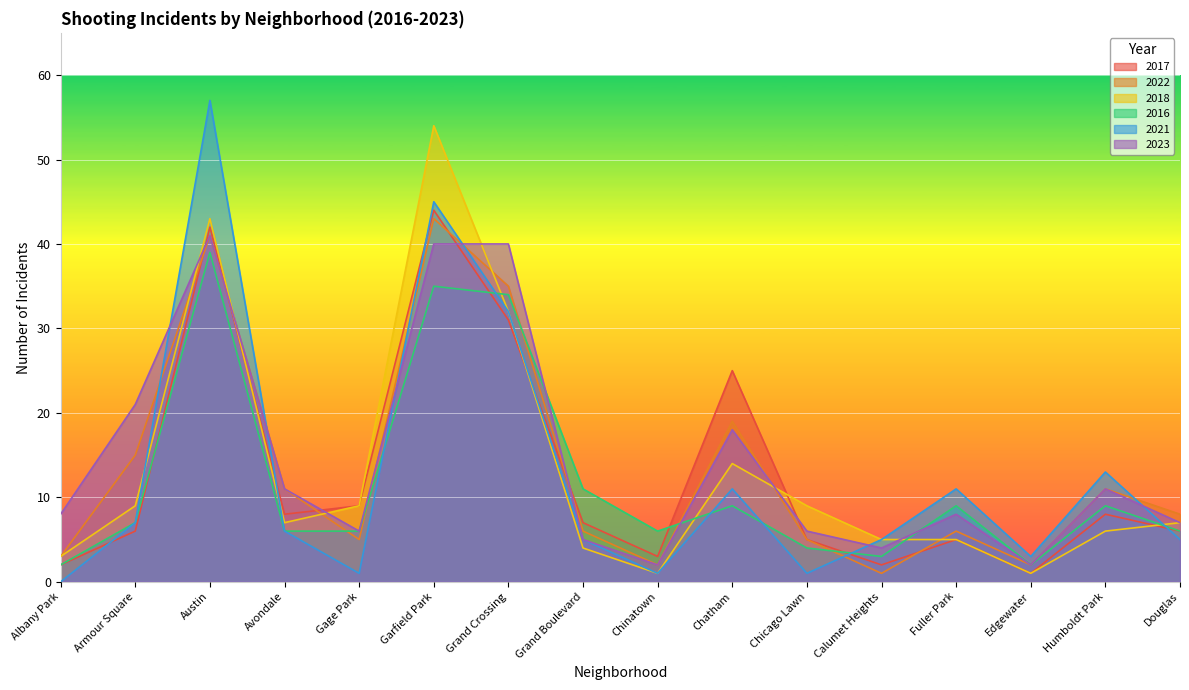

Is the value of 2016 at Albany Park greater than the value of 2023 at Gage Park?

No